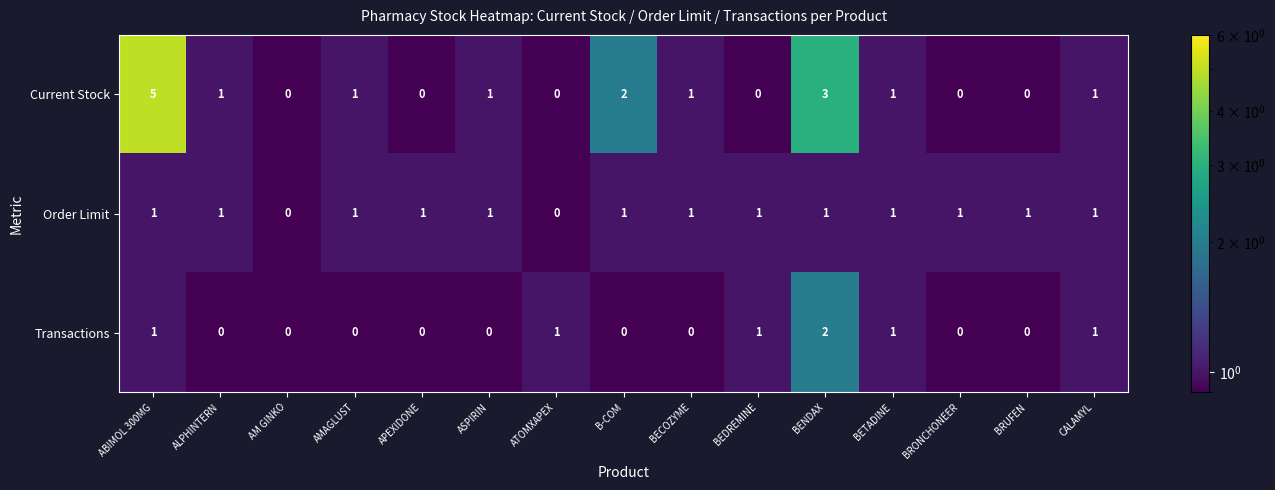

Count the Order Limit values in the range 1 to 2.

13